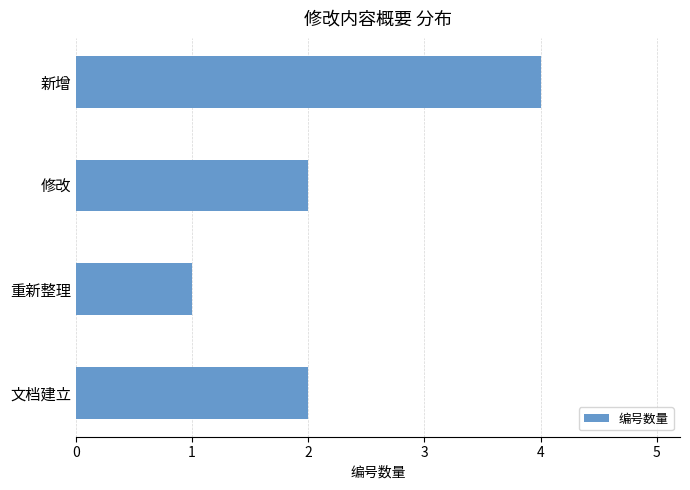

How many bars are there in total?

4